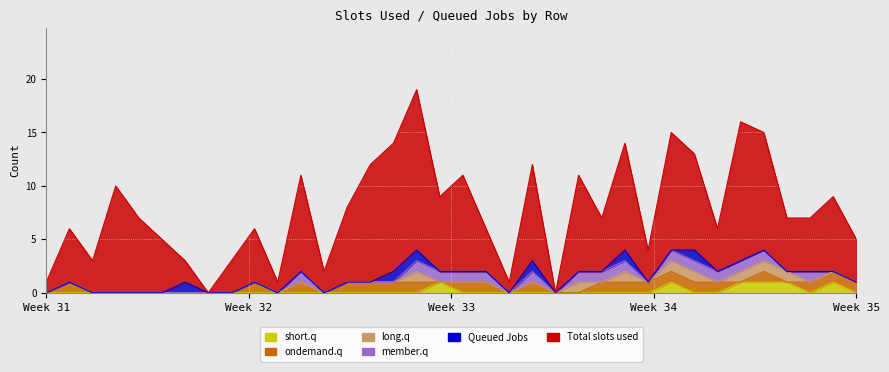

Which series has the widest spread of values?

Total slots used